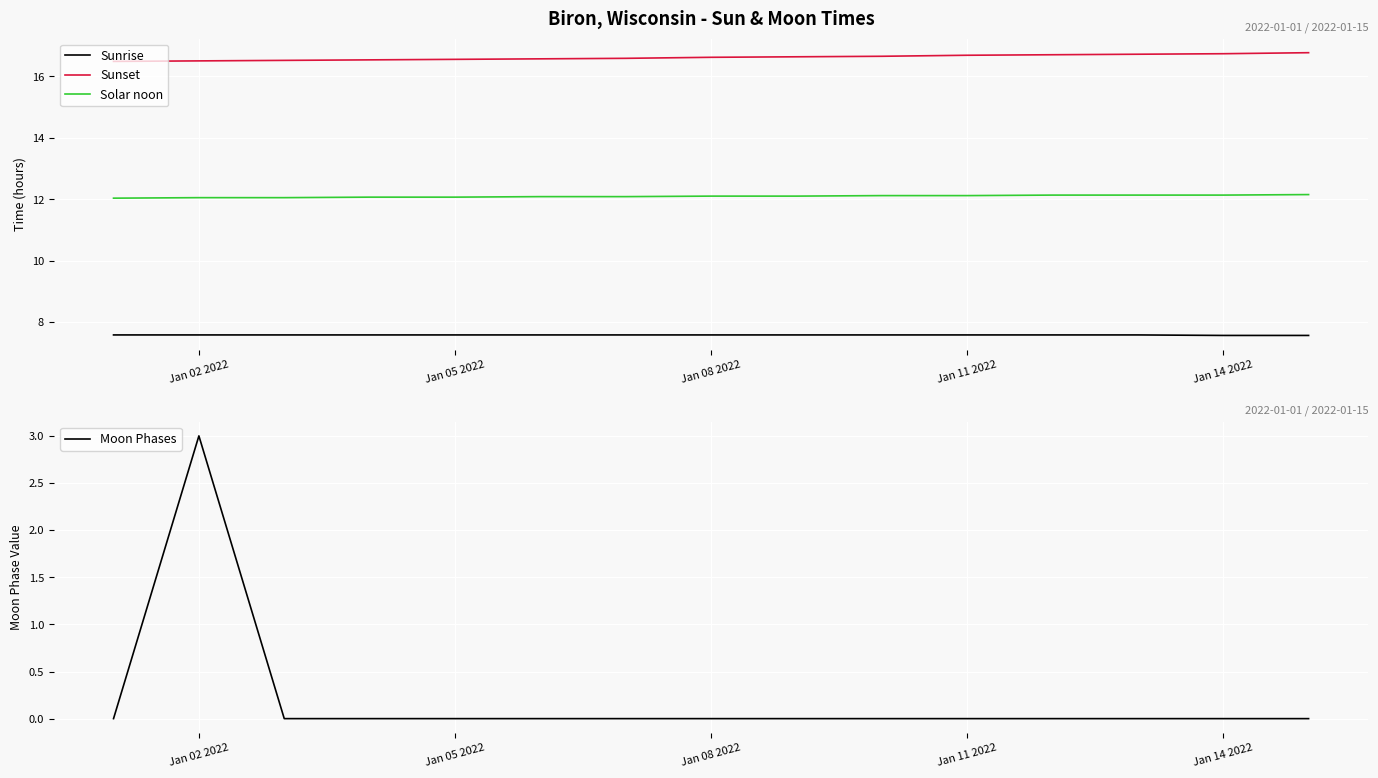

Does the chart display data point markers on the line(s)?

No